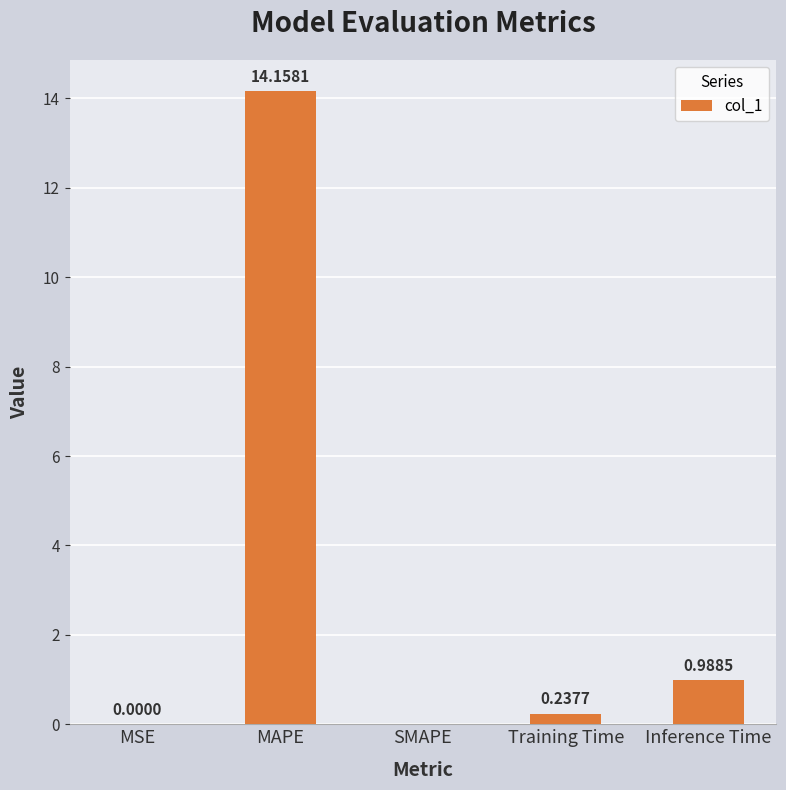

What is the average value?

3.1